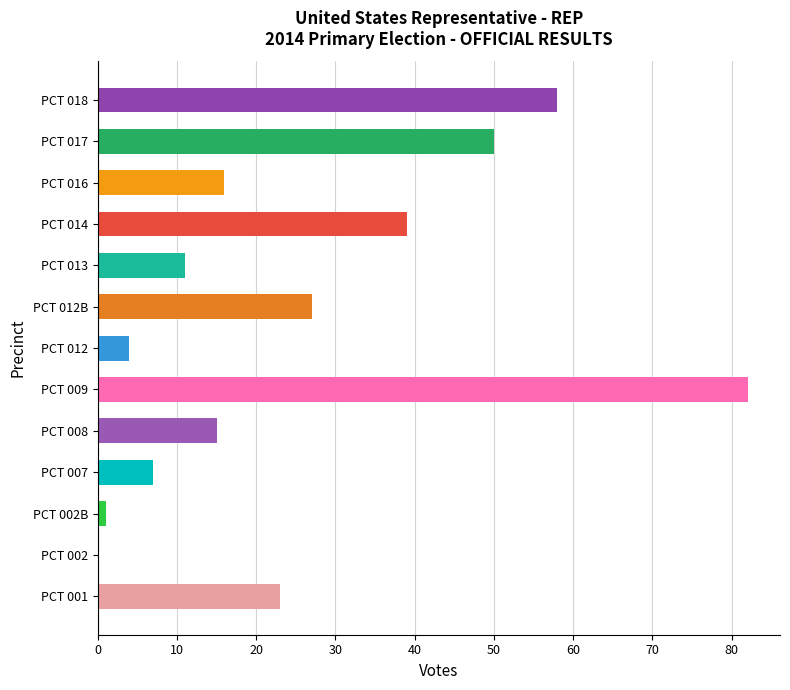

Which category has the highest value across all series?

PCT 009